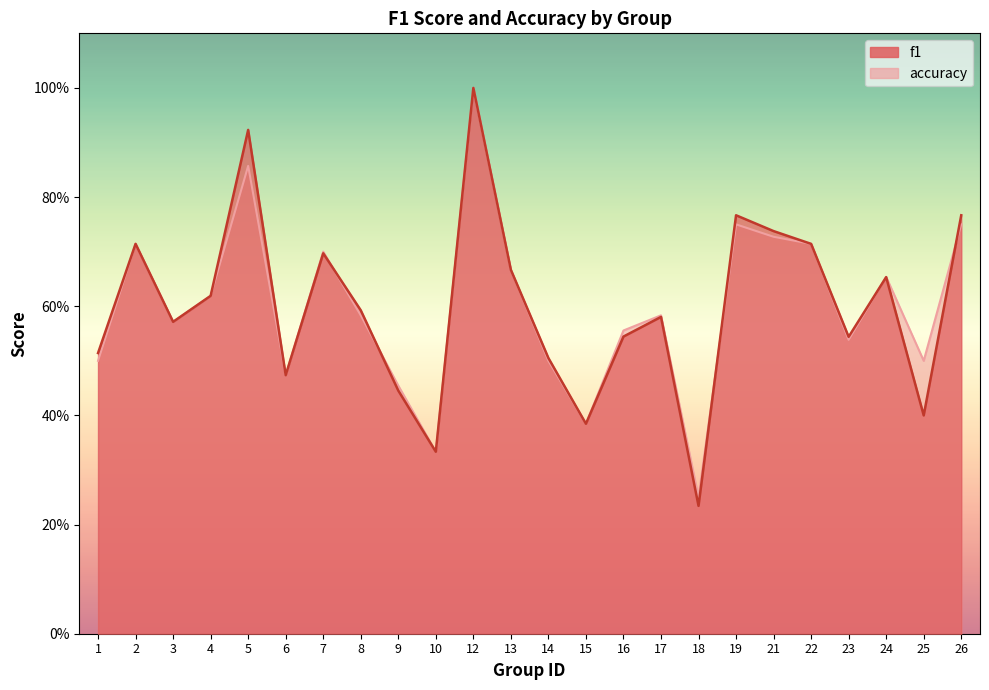

At which category is the sum across all series the highest?

12